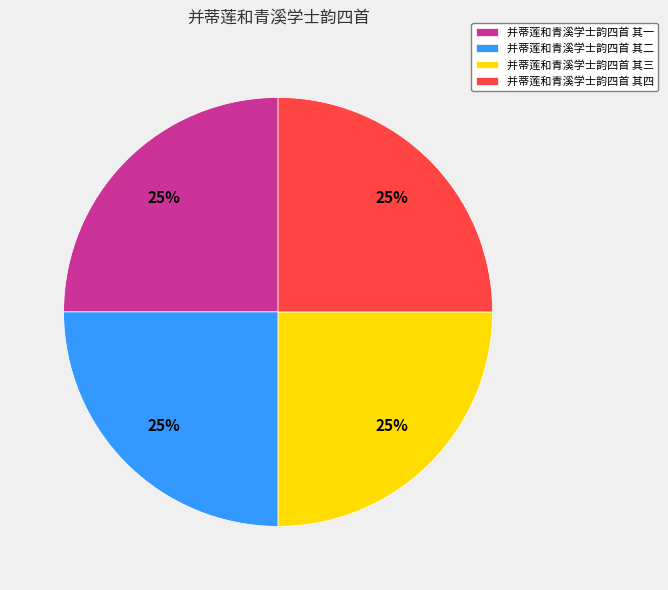

Is 并蒂莲和青溪学士韵四首 其二 the majority of the pie?

No